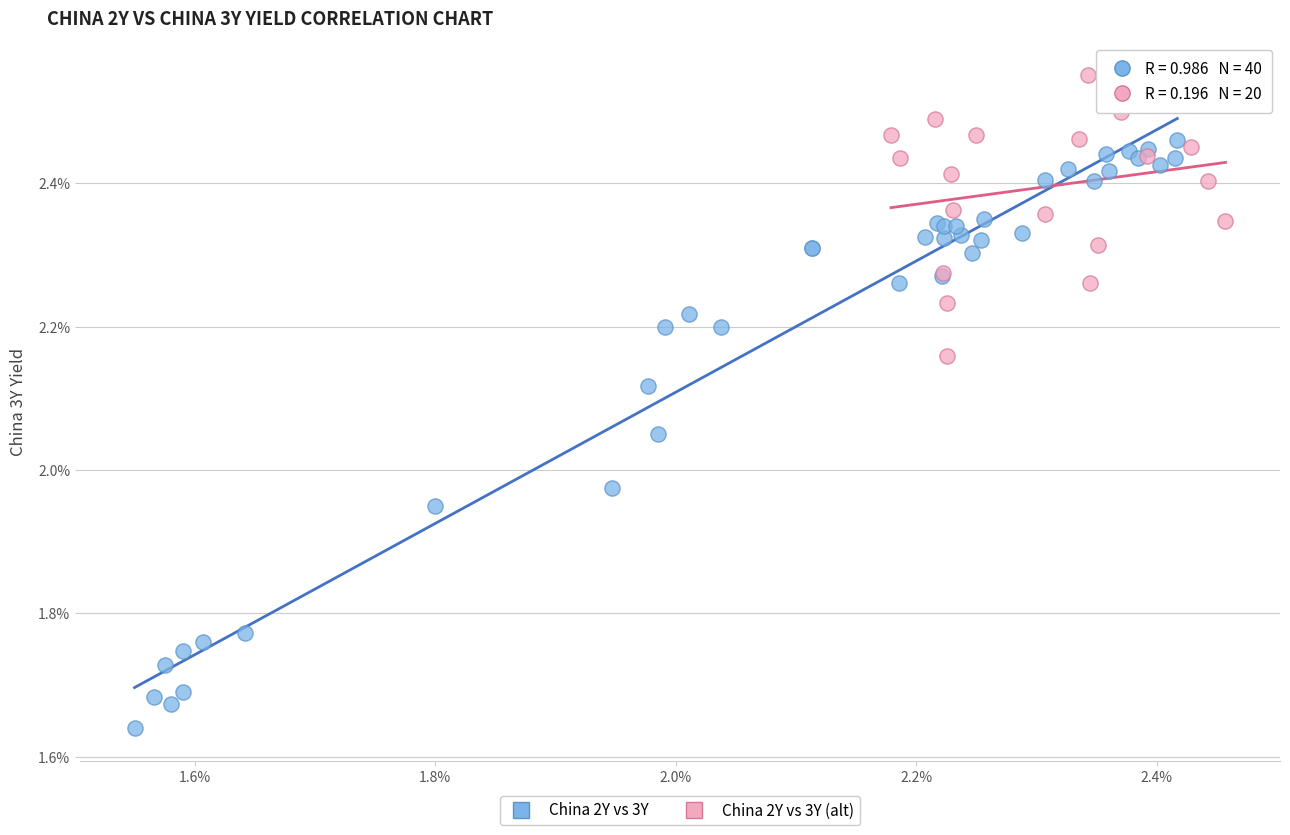

Which series has the widest spread of Y values?

China 2Y vs 3Y